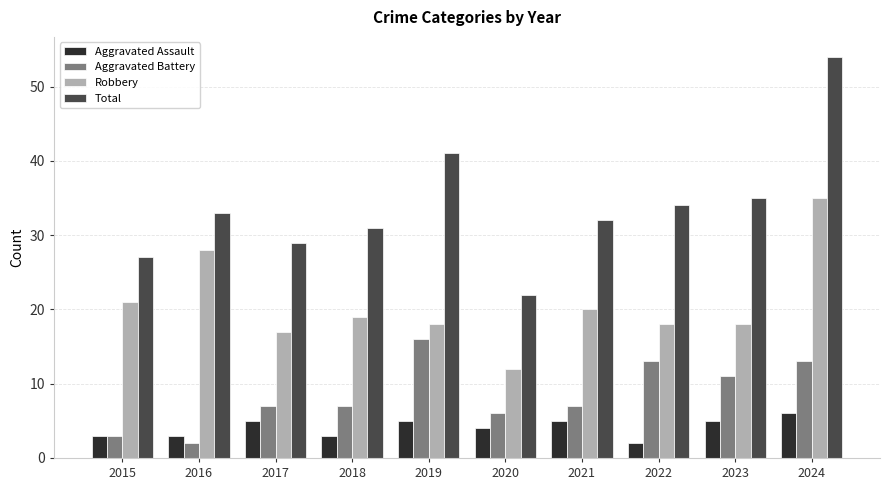

List the series in order of their peak value, lowest first.

Aggravated Assault, Aggravated Battery, Robbery, Total